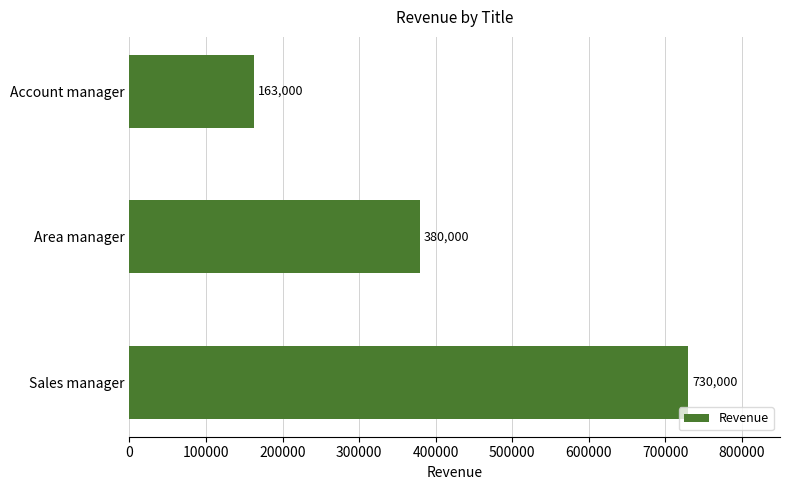

Reading bottom to top, transcribe all the data shown in this chart.

730000	380000	163000